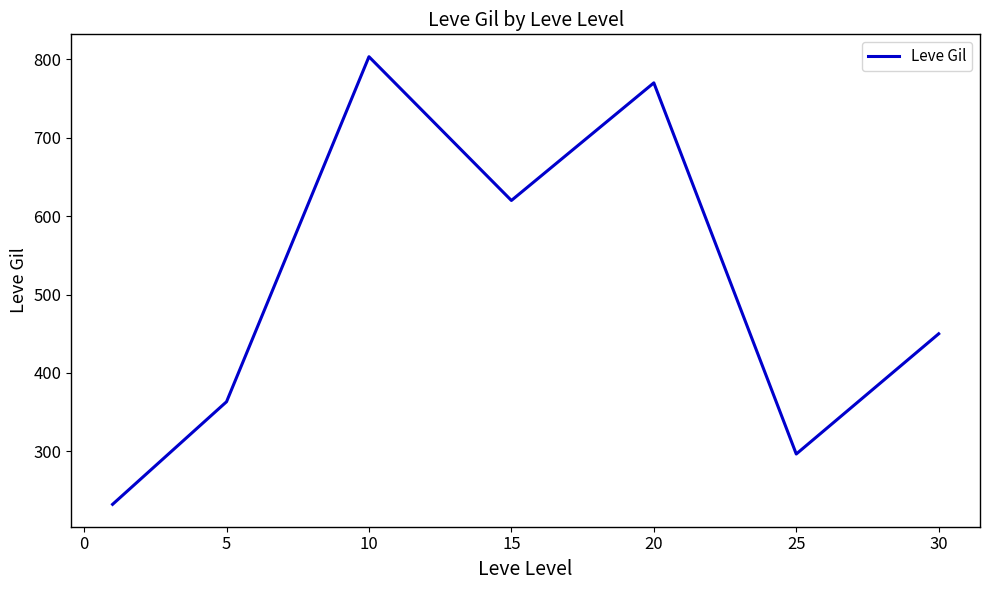

How many interior local peaks (higher than both neighbors) does the data have?

2